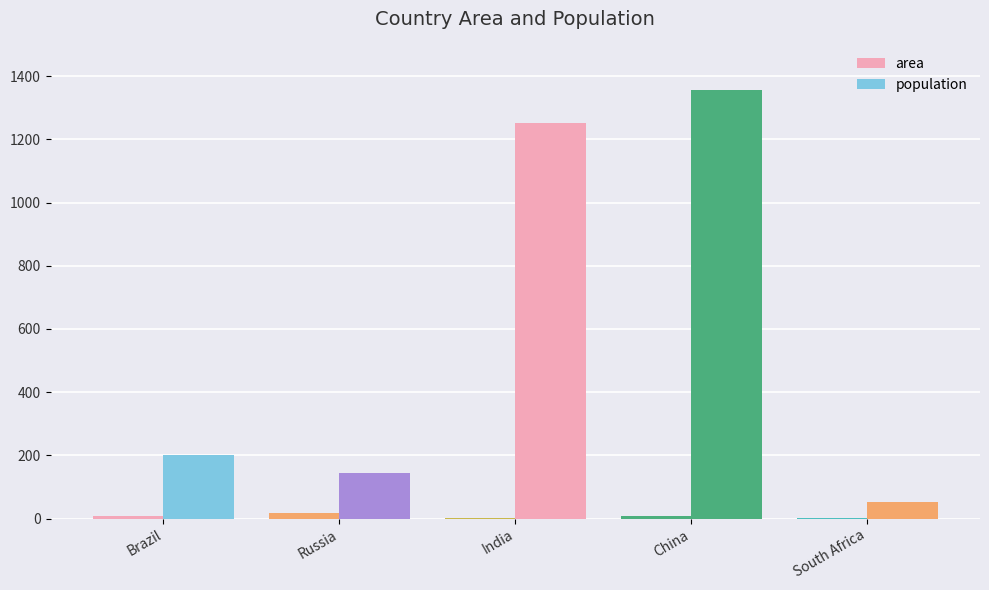

At which label is area closest to 9?

Brazil